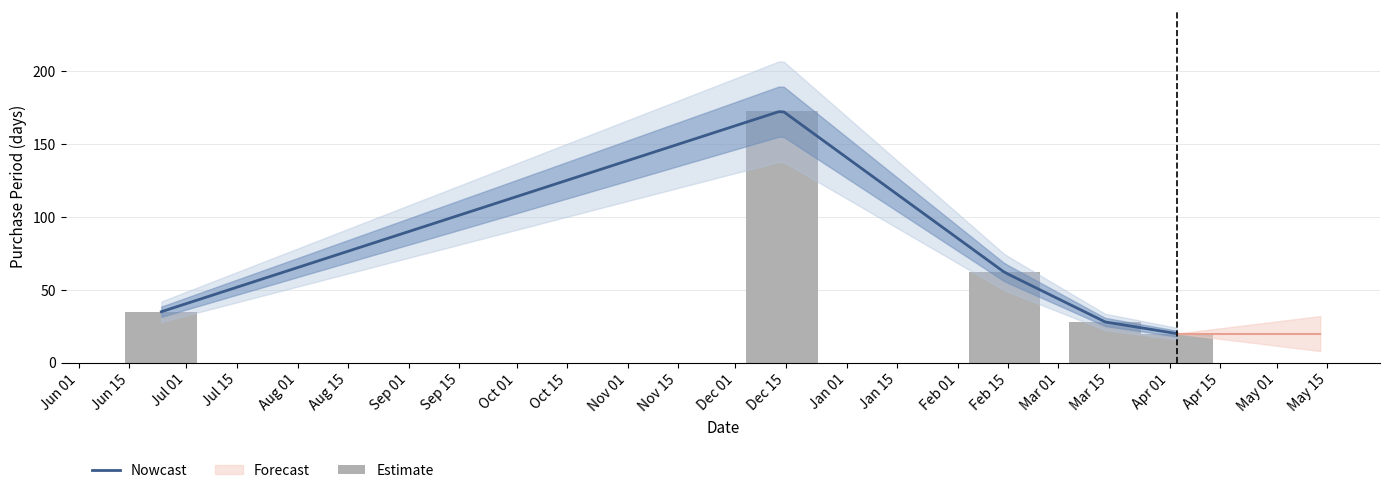

Reading left to right, extract all data points from this chart.

35	173	62	28	20